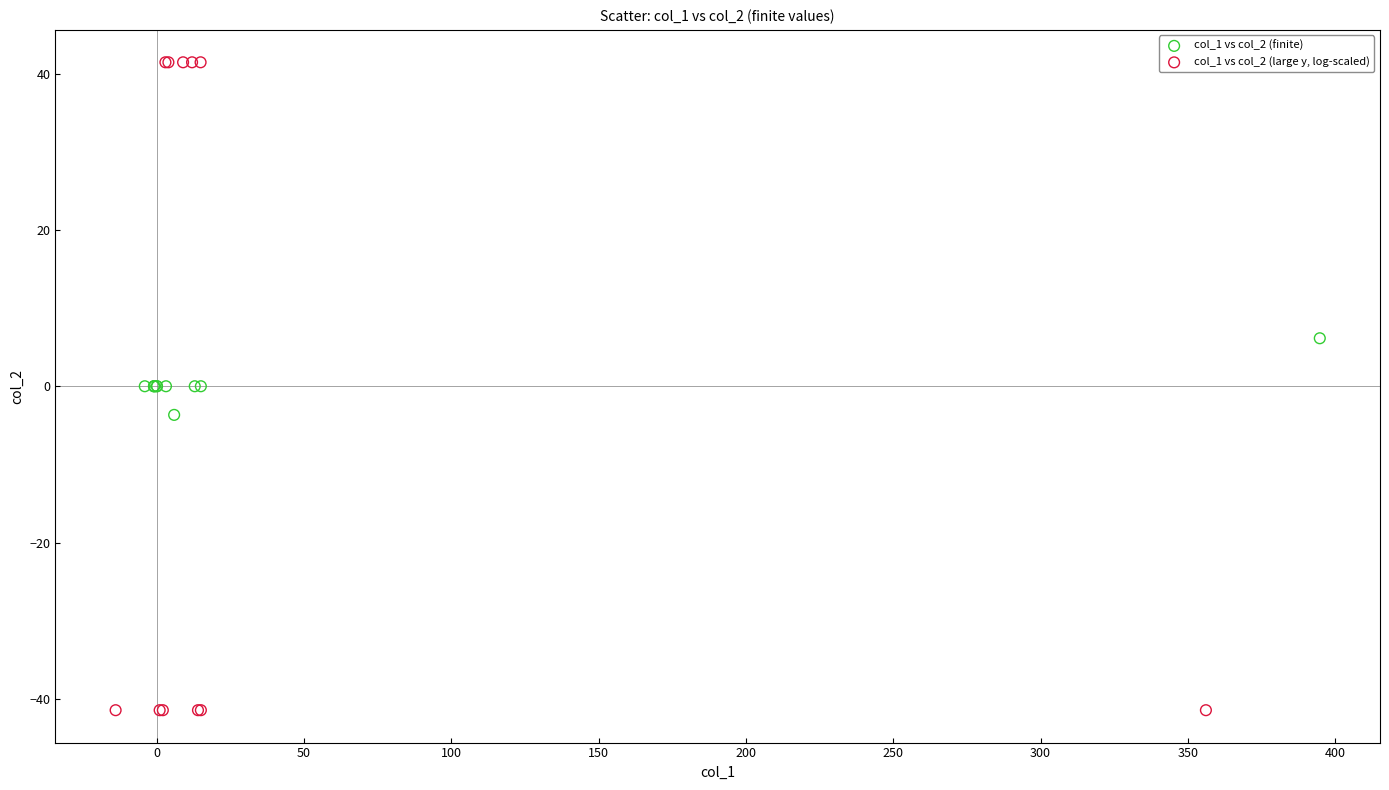

Which series has the largest Y range (max minus min)?

col_1 vs col_2 (large y, log-scaled)